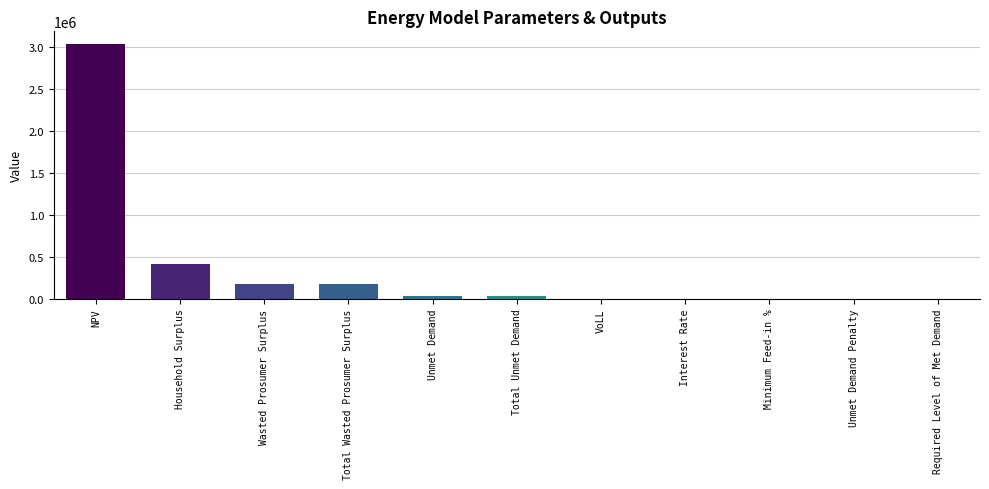

What is the maximum value shown in the chart?

3039095.4